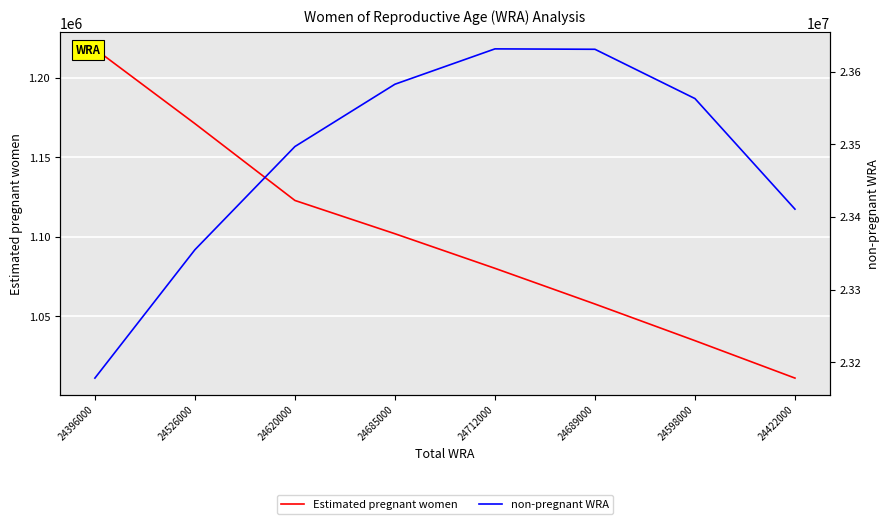

What is the total value across all series at 24685000?

24685000.0